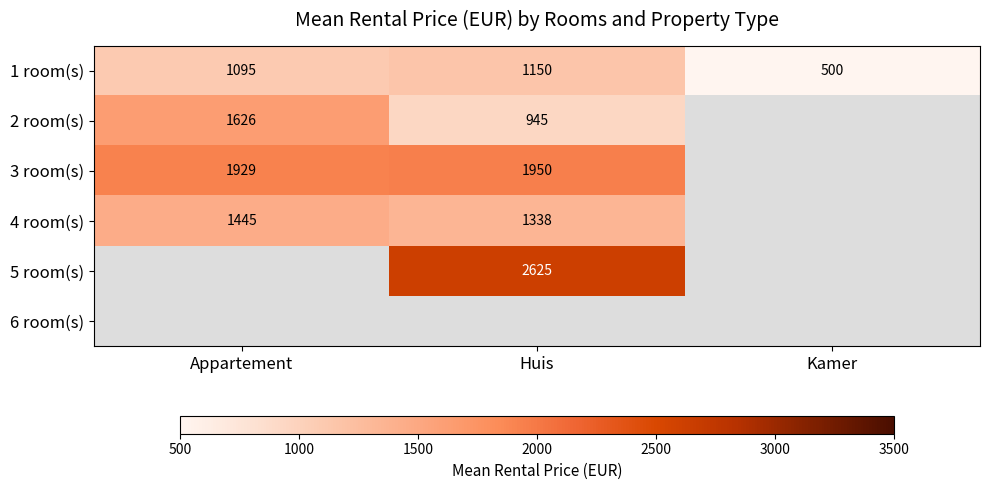

Which category has the highest value in the 1 room(s) series?

Huis